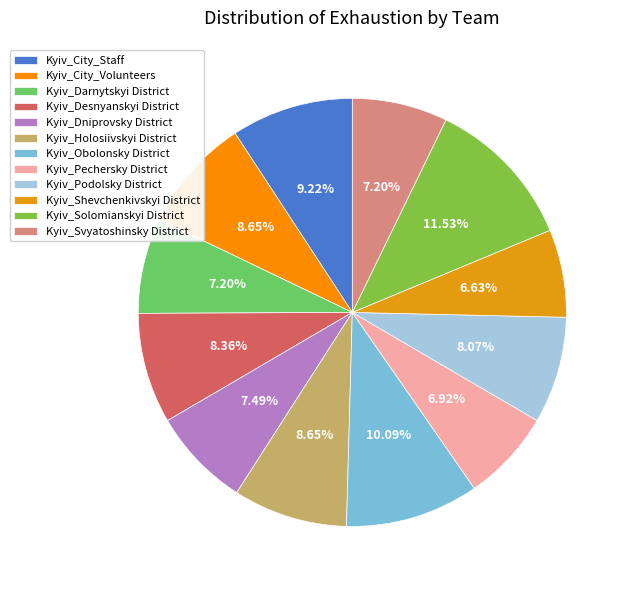

Rank the categories by value from highest to lowest.

Kyiv_Solomianskyi District, Kyiv_Obolonsky District, Kyiv_City_Staff, Kyiv_City_Volunteers, Kyiv_Holosiivskyi District, Kyiv_Desnyanskyi District, Kyiv_Podolsky District, Kyiv_Dniprovsky District, Kyiv_Darnytskyi District, Kyiv_Svyatoshinsky District, Kyiv_Pechersky District, Kyiv_Shevchenkivskyi District